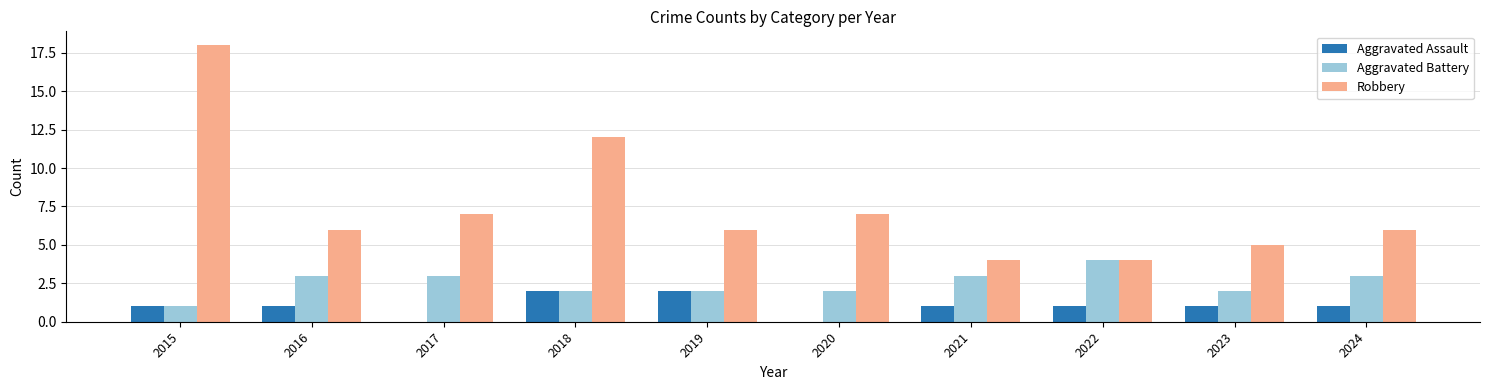

What is the sum of all Robbery values?

75